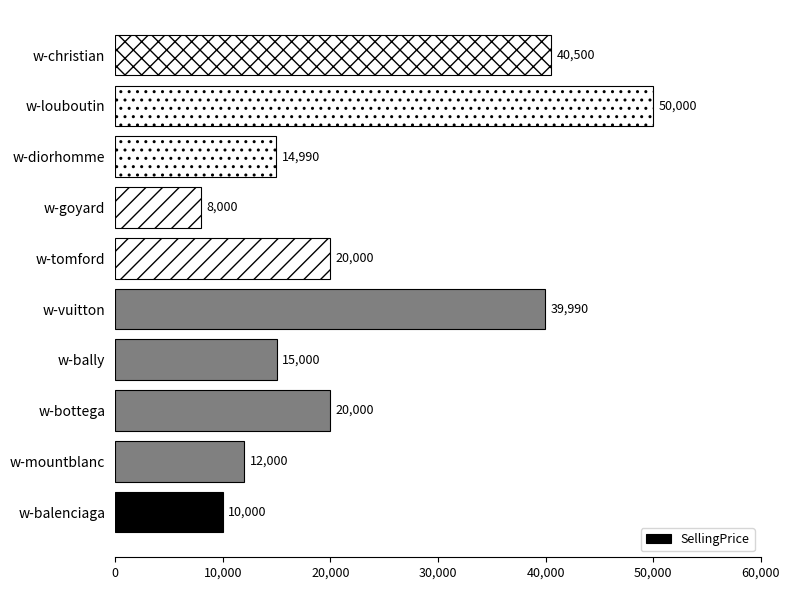

Reading bottom to top, what are all the values shown in this chart?

w-balenciaga=10000	w-mountblanc=12000	w-bottega=20000	w-bally=15000	w-vuitton=39990	w-tomford=20000	w-goyard=8000	w-diorhomme=14990	w-louboutin=50000	w-christian=40500